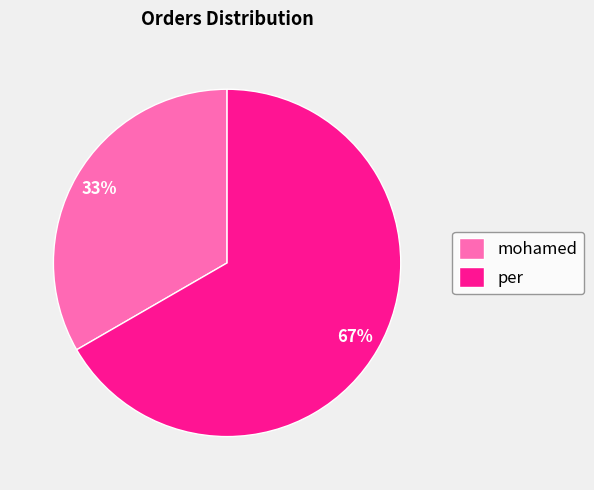

To the nearest percent, what is the average slice percentage?

50%